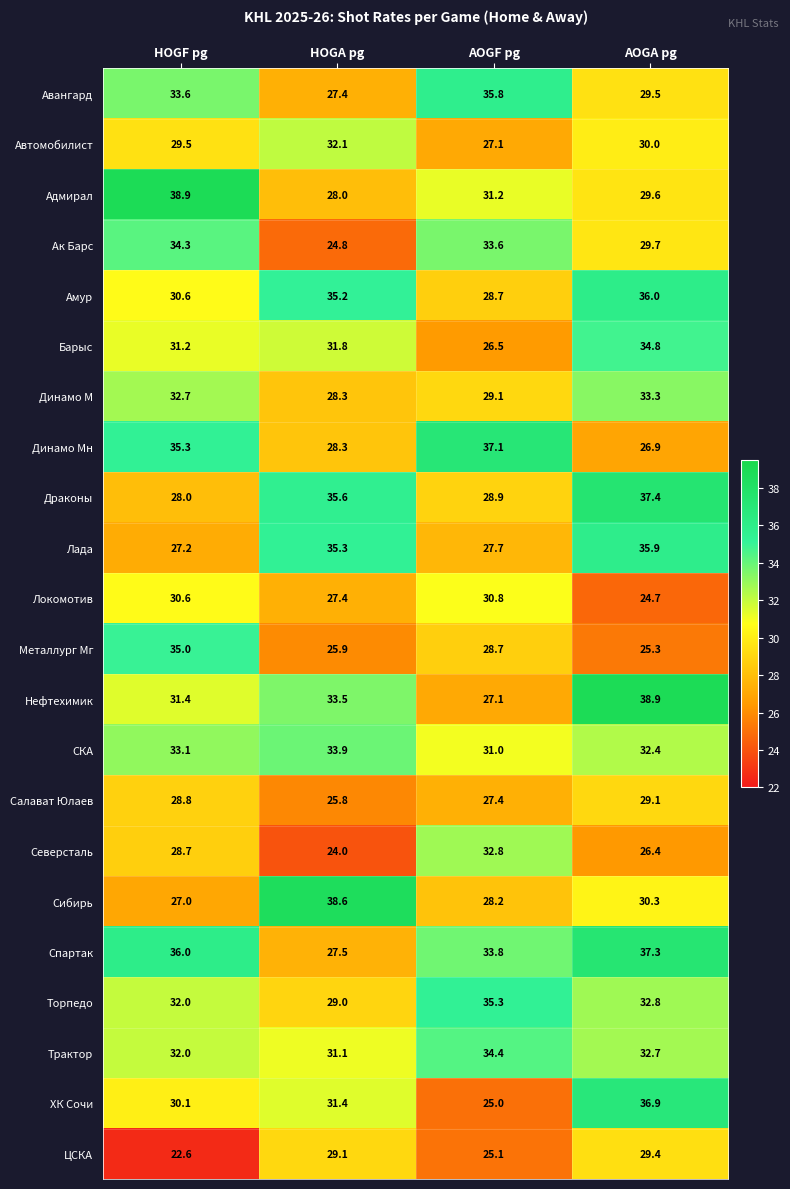

What is the spread (max minus min) of values at HOGF pg?

16.3